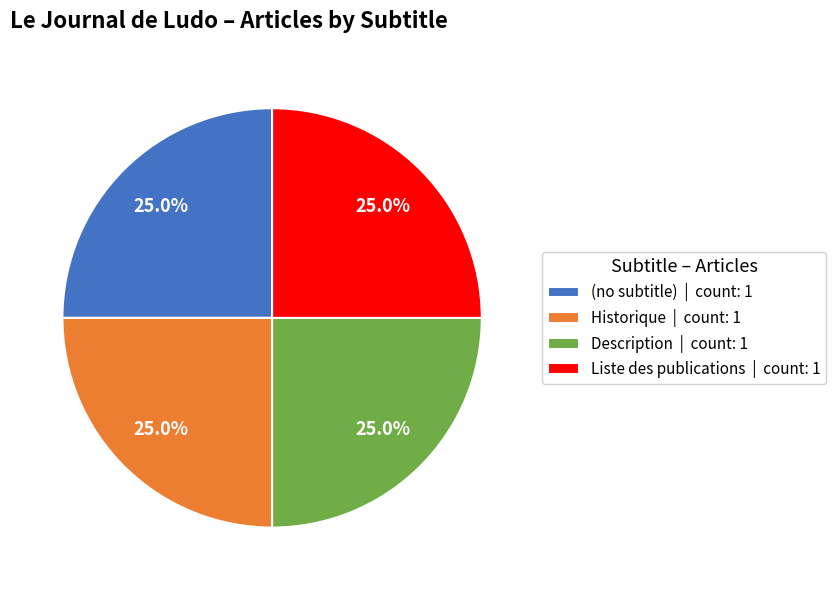

How many segments does this pie chart have?

4